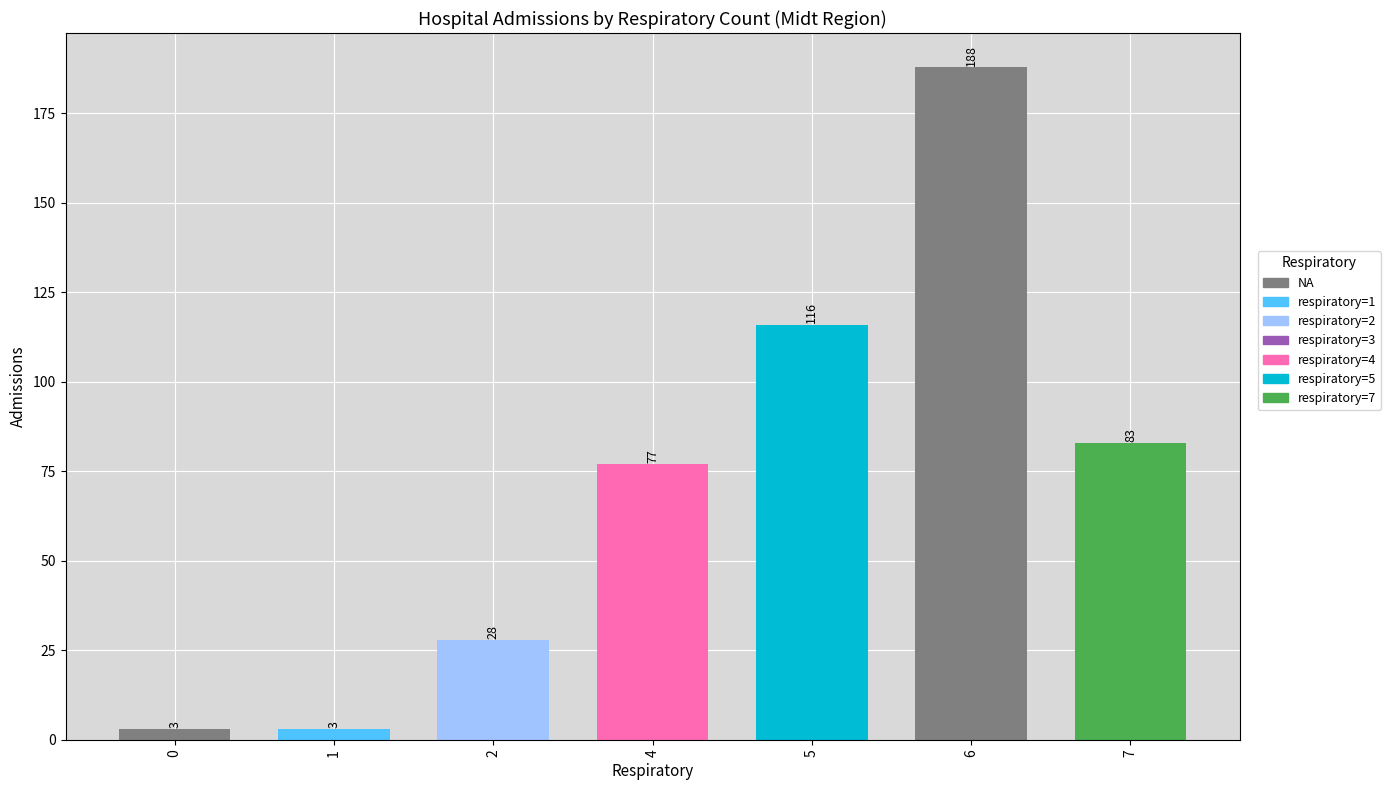

Reading right to left, transcribe all the data shown in this chart.

7=83	6=188	5=116	4=77	2=28	1=3	0=3